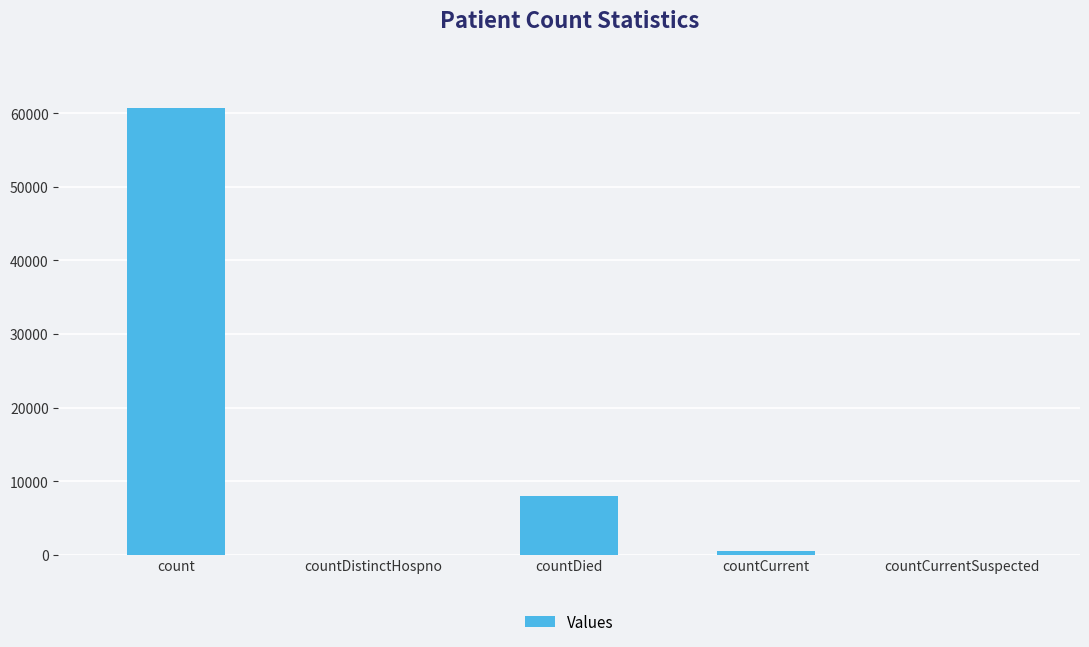

The chart shows a value of -33927 at countCurrentSuspected. True or false?

False